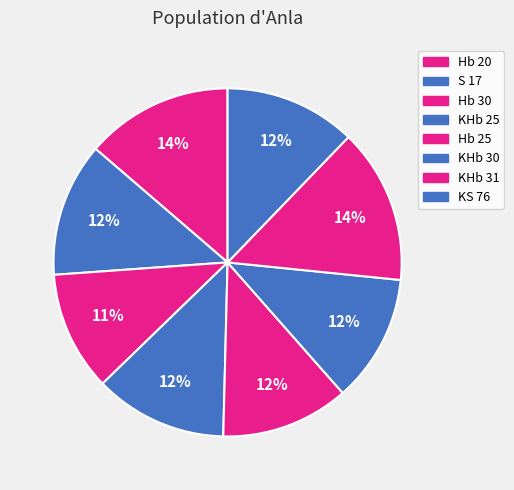

Which slice is the smallest?

Hb 30